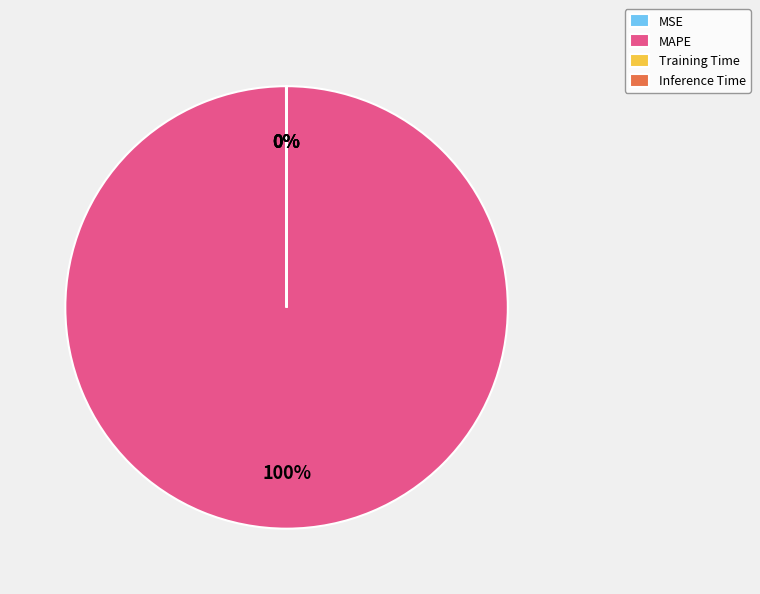

What percentage is the MAPE slice, to the nearest percent?

100%